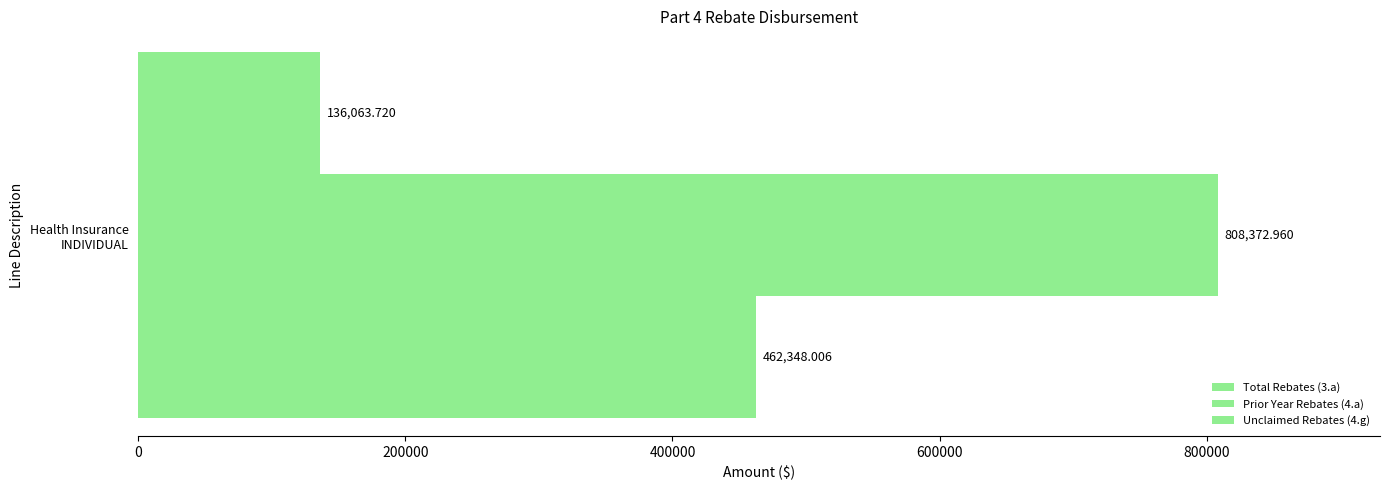

Count the number of data series in this chart.

3